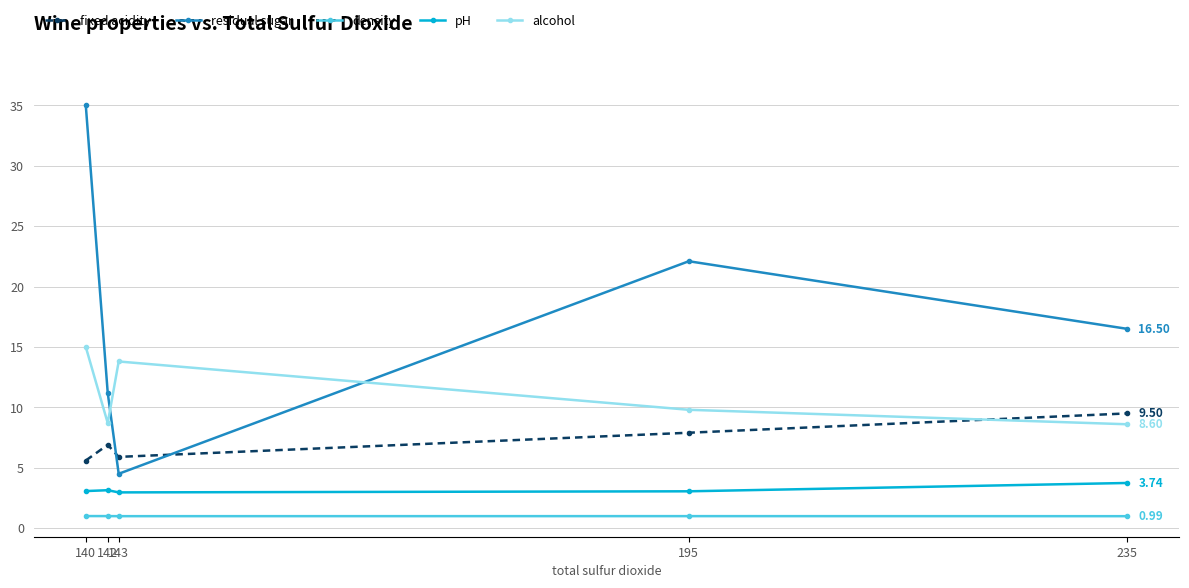

The value of alcohol at 140 is 9.7. True or false?

False